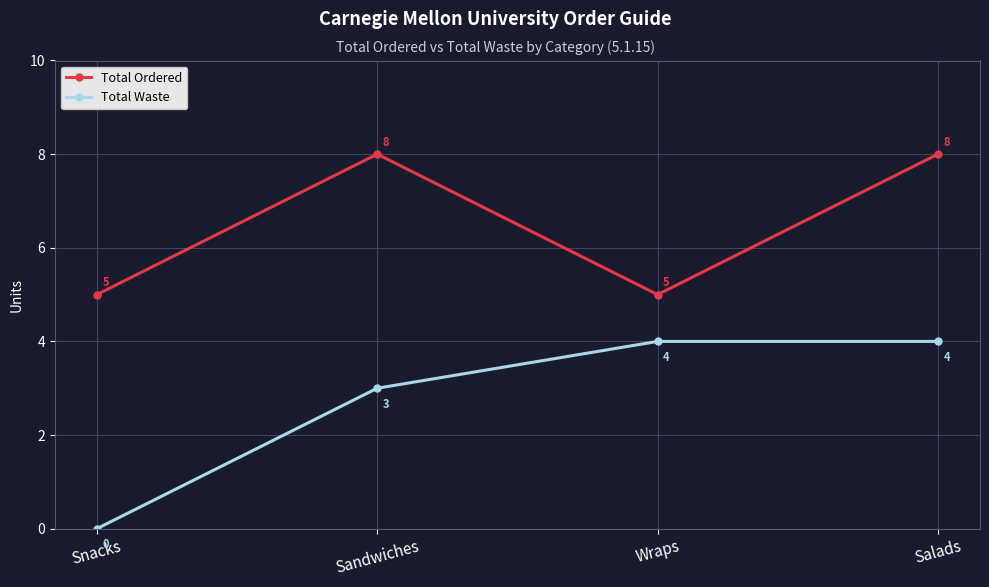

Count the number of data series in this chart.

2